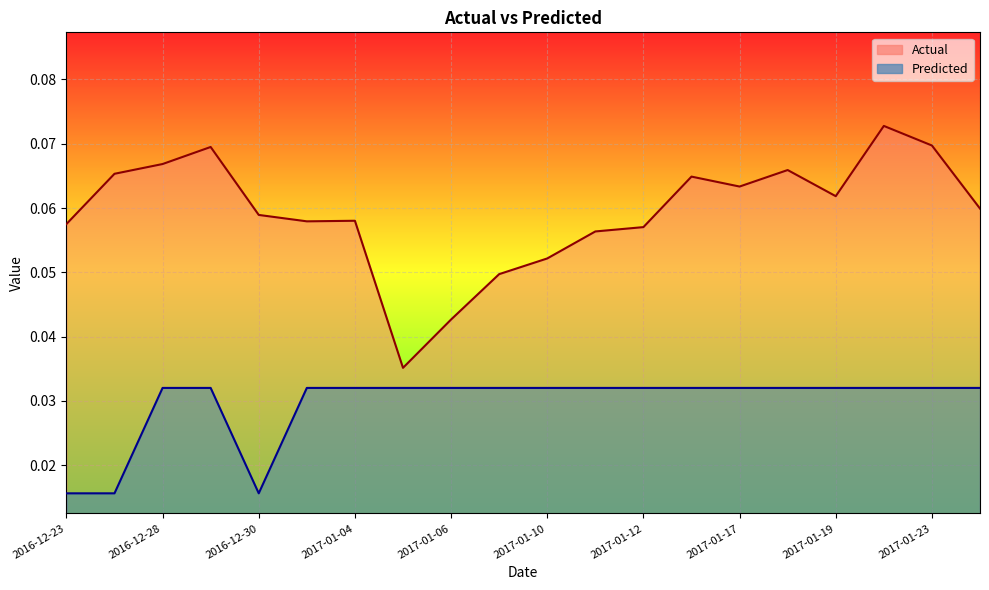

Is the value of Actual at 2017-01-17 greater than the value of Predicted at 2017-01-20?

Yes